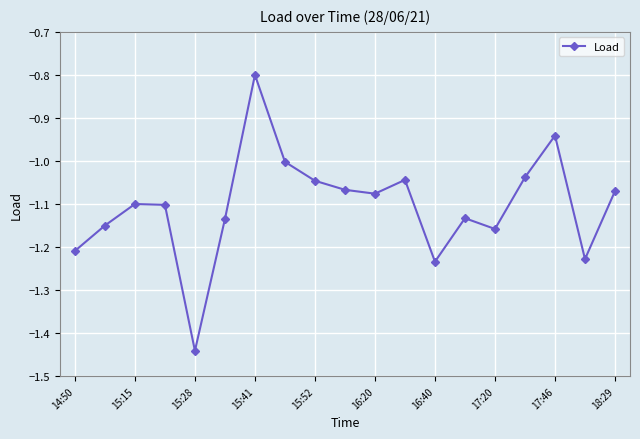

True or false: the data has more than 0 interior local peaks.

True